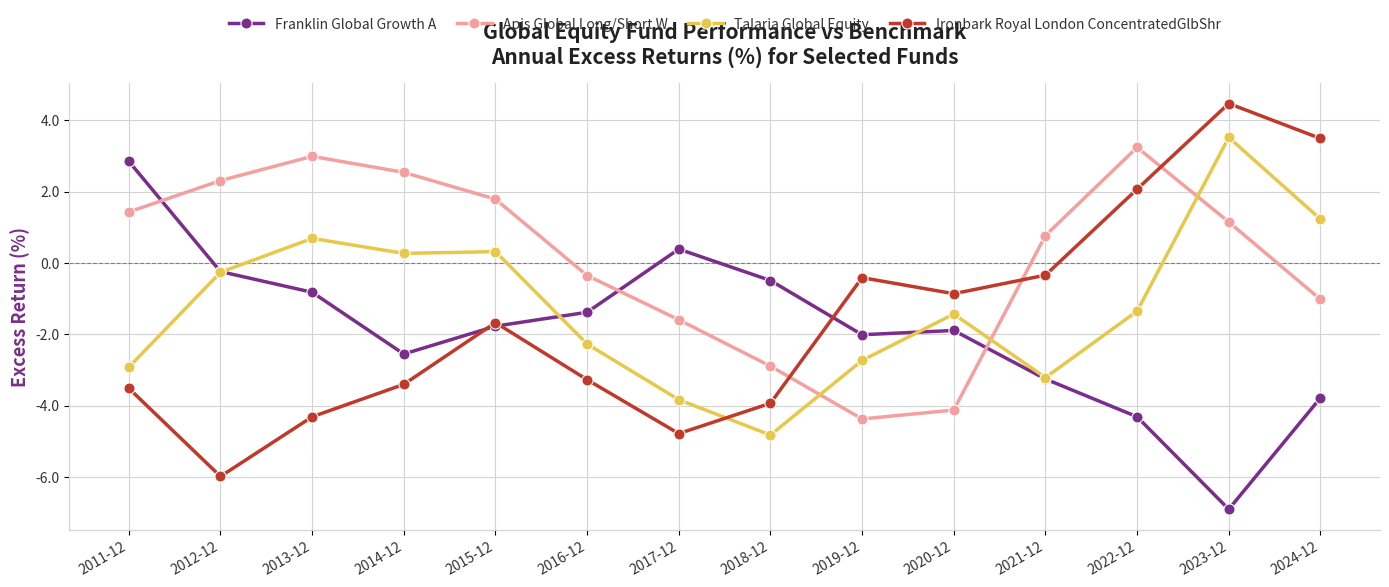

True or false: Franklin Global Growth A and Apis Global Long/Short W cross at least once.

True